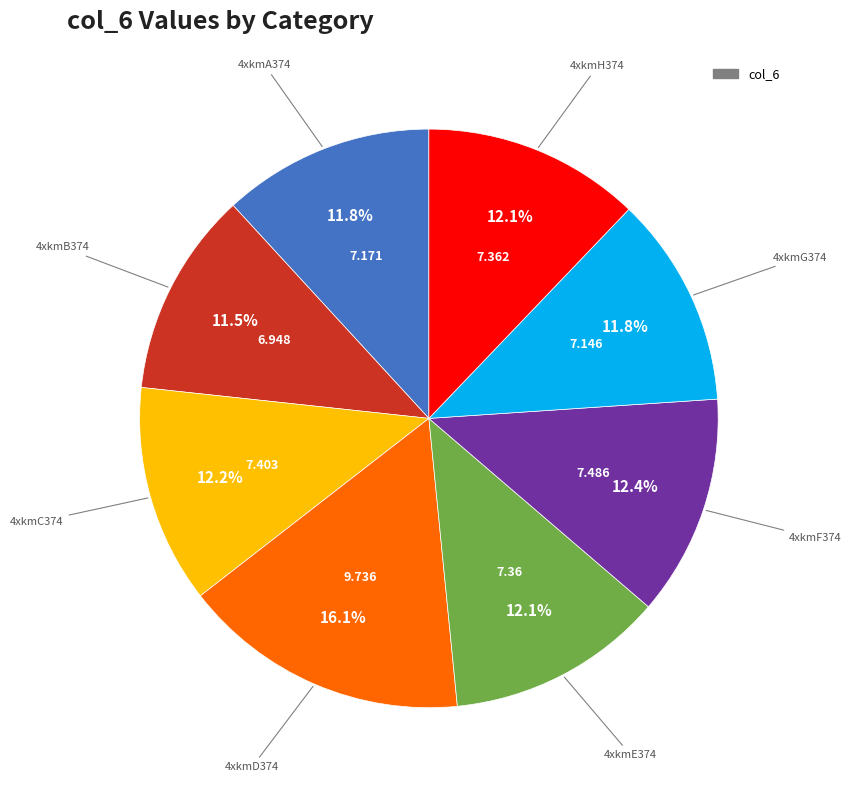

Is there a majority slice in this chart?

No